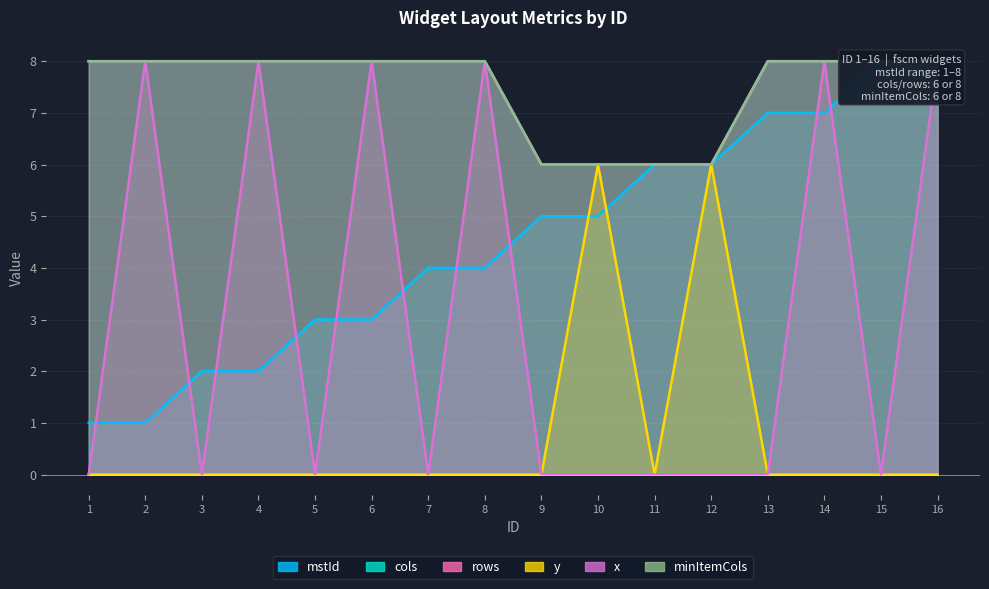

True or false: minItemCols and cols intersect in this chart.

False